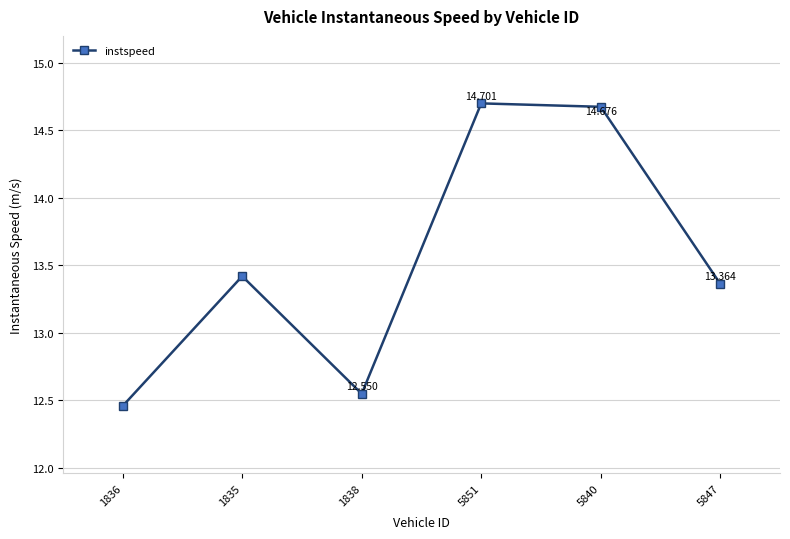

What value does the data have at 1835?

13.4